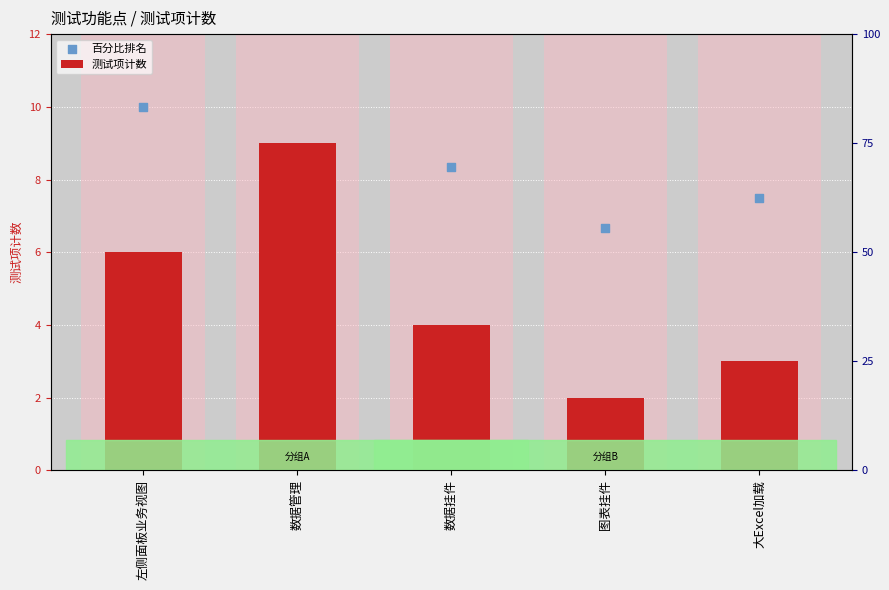

Which series contains the lowest Y value?

测试项计数